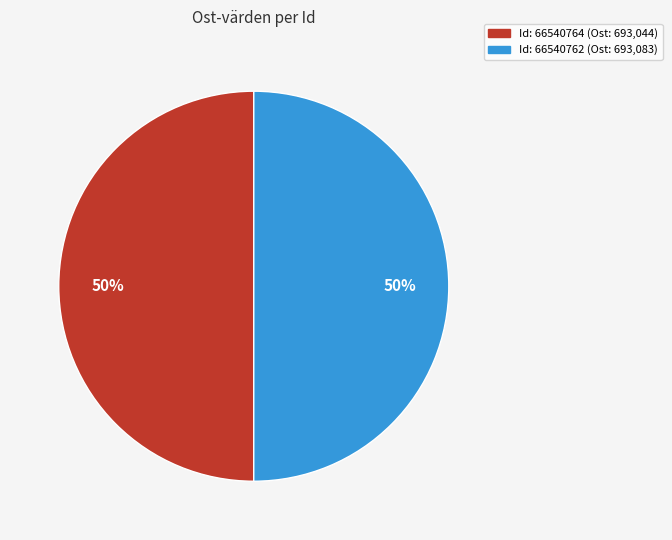

To the nearest percent, what is the average slice percentage?

50%